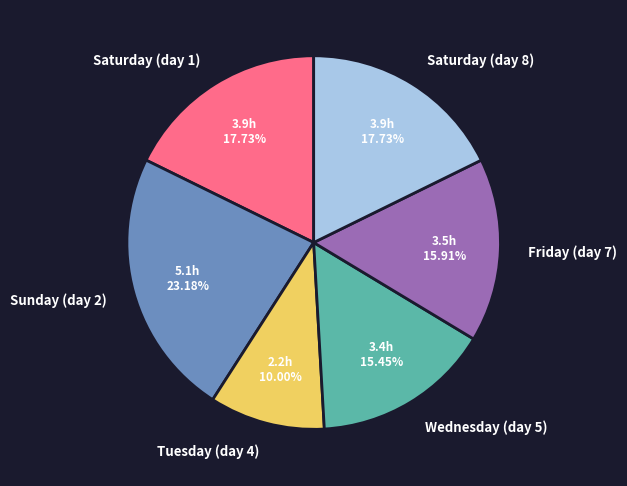

True or false: Friday (day 7) accounts for 16% of the total.

True